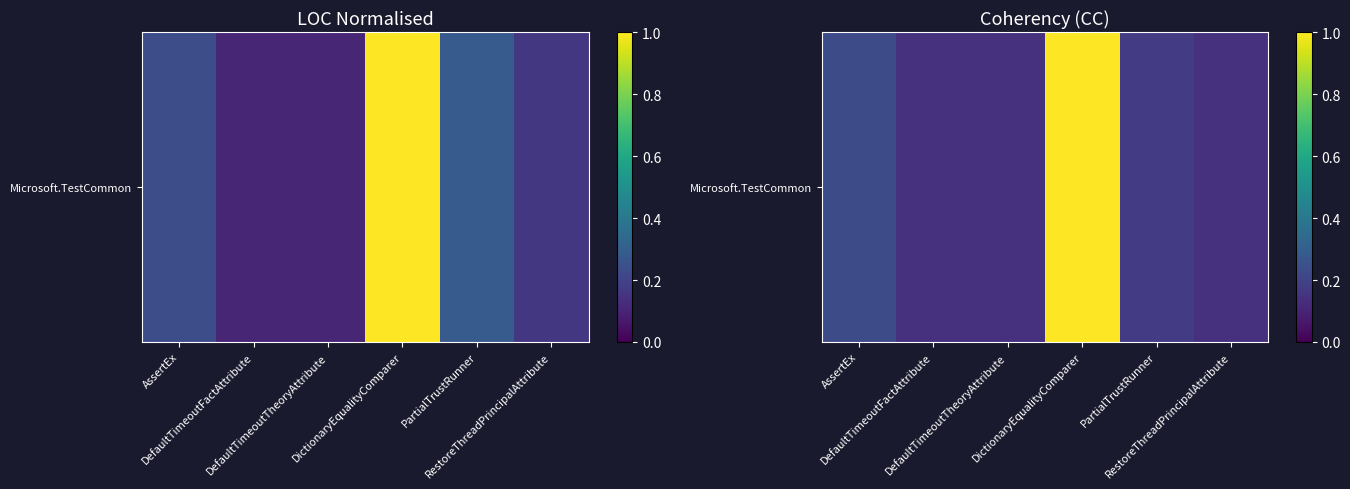

The value at DefaultTimeoutTheoryAttribute is 0.1. True or false?

True